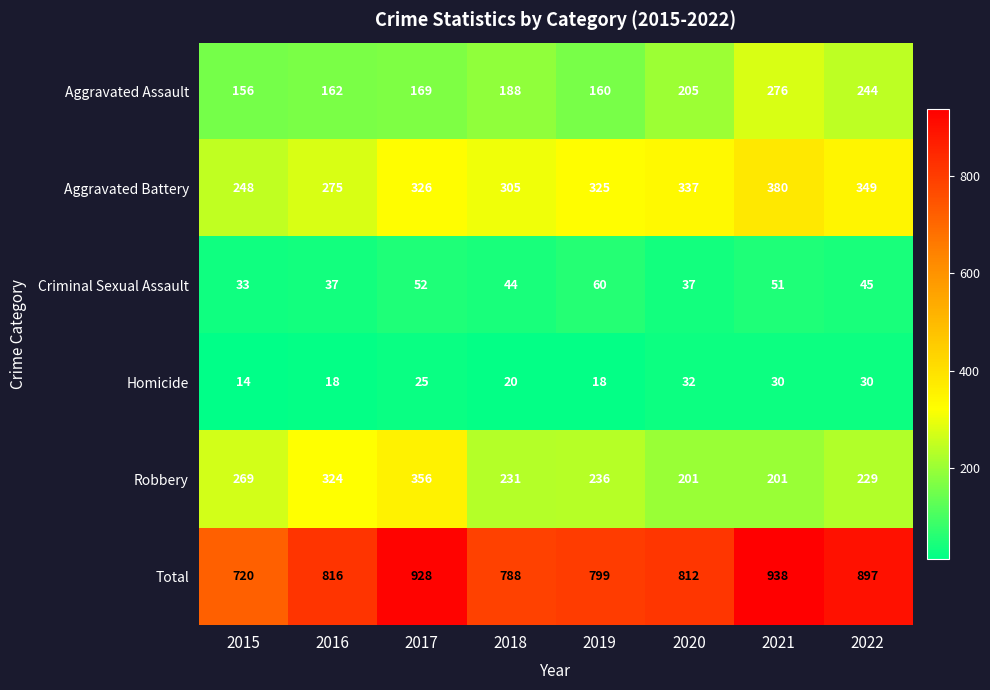

What is the average value of the Aggravated Assault series?

195